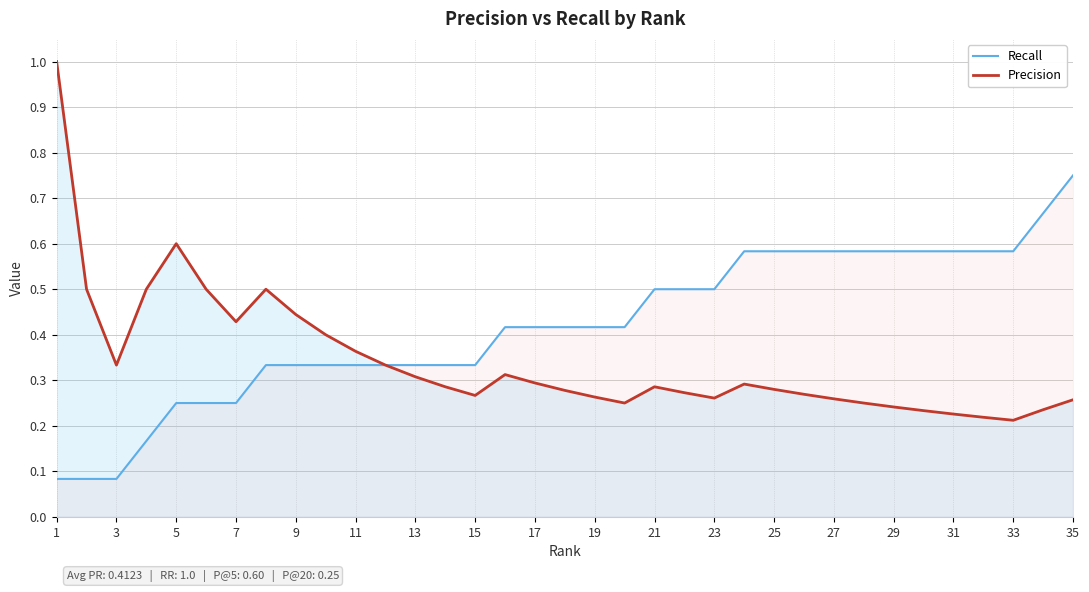

Reading right to left, list all the values displayed in this chart.

Recall: 0.8	0.7	0.6	0.6	0.6	0.6	0.6	0.6	0.6	0.6	0.6	0.6	0.5	0.5	0.5	0.4	0.4	0.4	0.4	0.4	0.3	0.3	0.3	0.3	0.3	0.3	0.3	0.3	0.2	0.2	0.2	0.2	0.1	0.1	0.1
Precision: 0.3	0.2	0.2	0.2	0.2	0.2	0.2	0.2	0.3	0.3	0.3	0.3	0.3	0.3	0.3	0.2	0.3	0.3	0.3	0.3	0.3	0.3	0.3	0.3	0.4	0.4	0.4	0.5	0.4	0.5	0.6	0.5	0.3	0.5	1.0